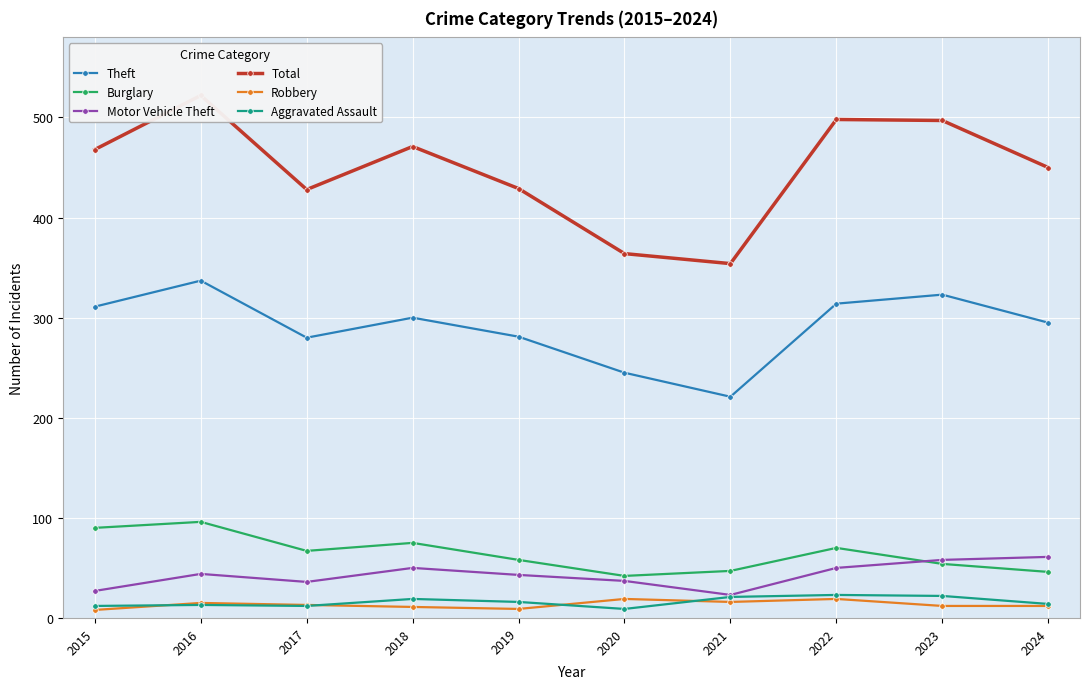

True or false: Total and Motor Vehicle Theft intersect in this chart.

False